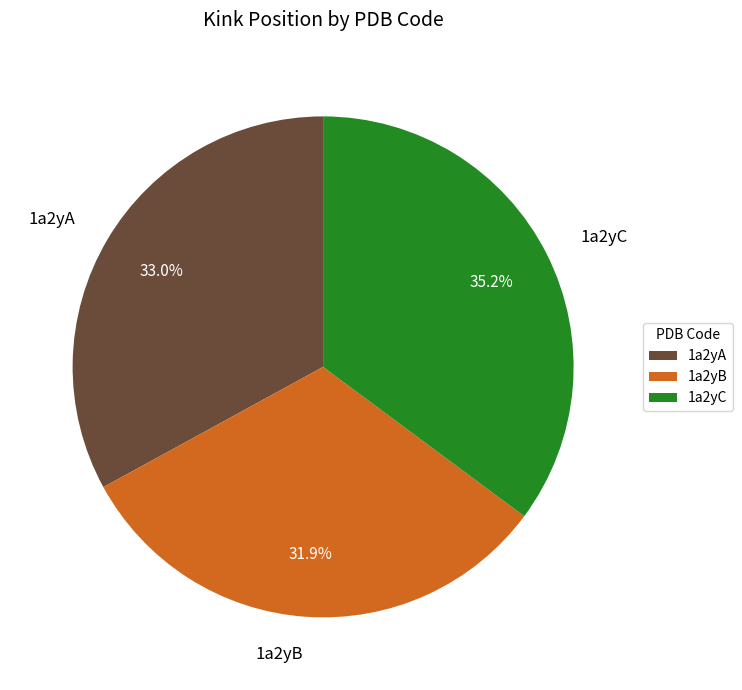

Does 1a2yA represent more than half of the total?

No